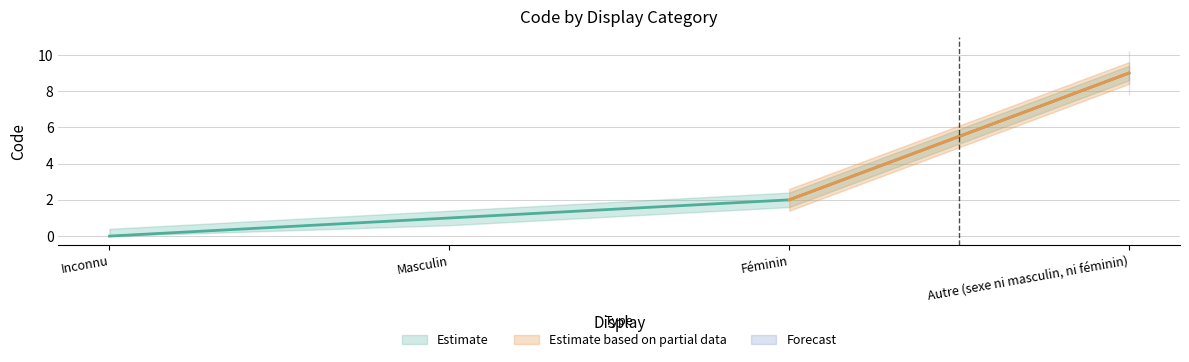

Does the chart have visible grid lines?

Yes